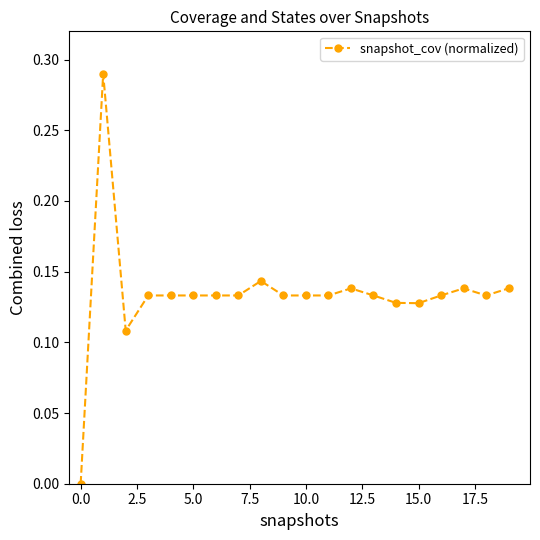

True or false: there are more than 2 points higher than both neighbors.

True